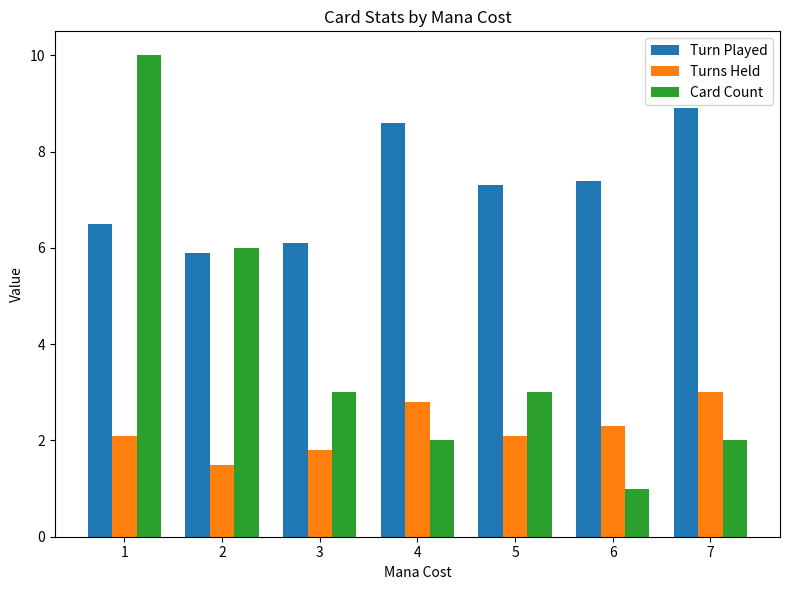

What is the sum of all Turn Played values?

50.7